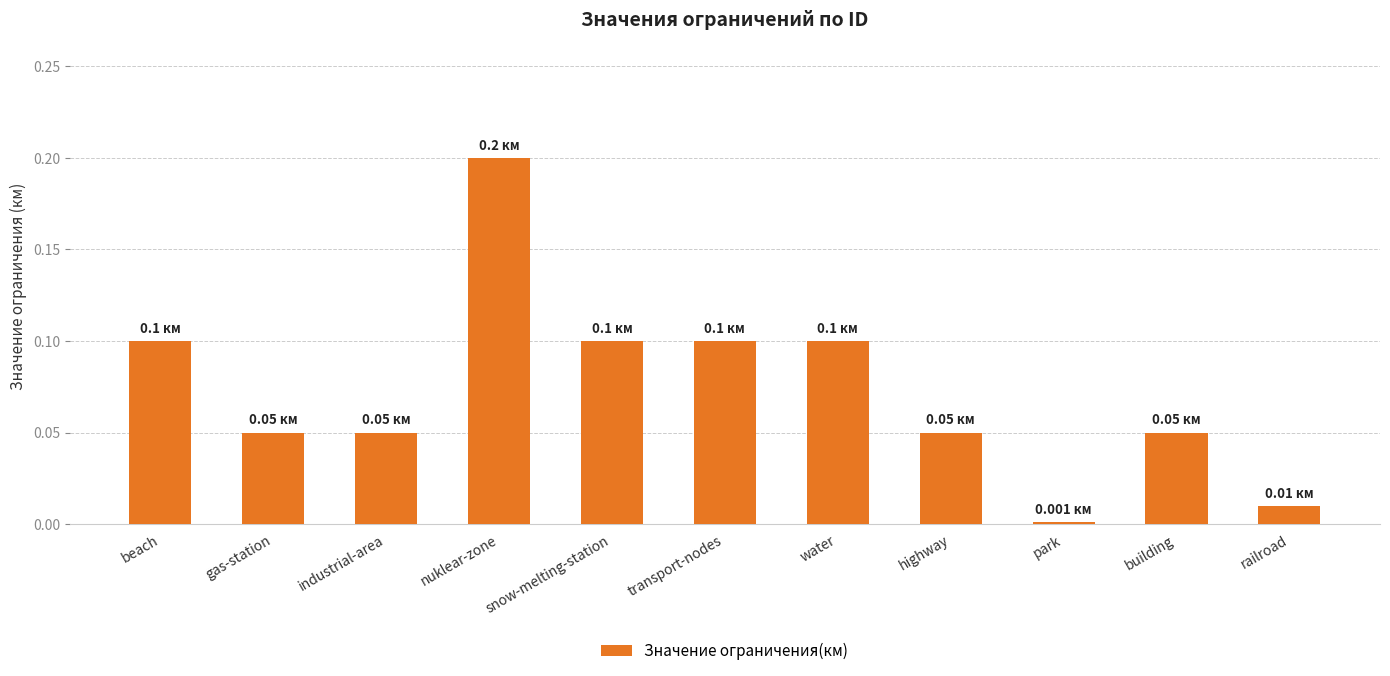

What is the sum of all values?

0.8